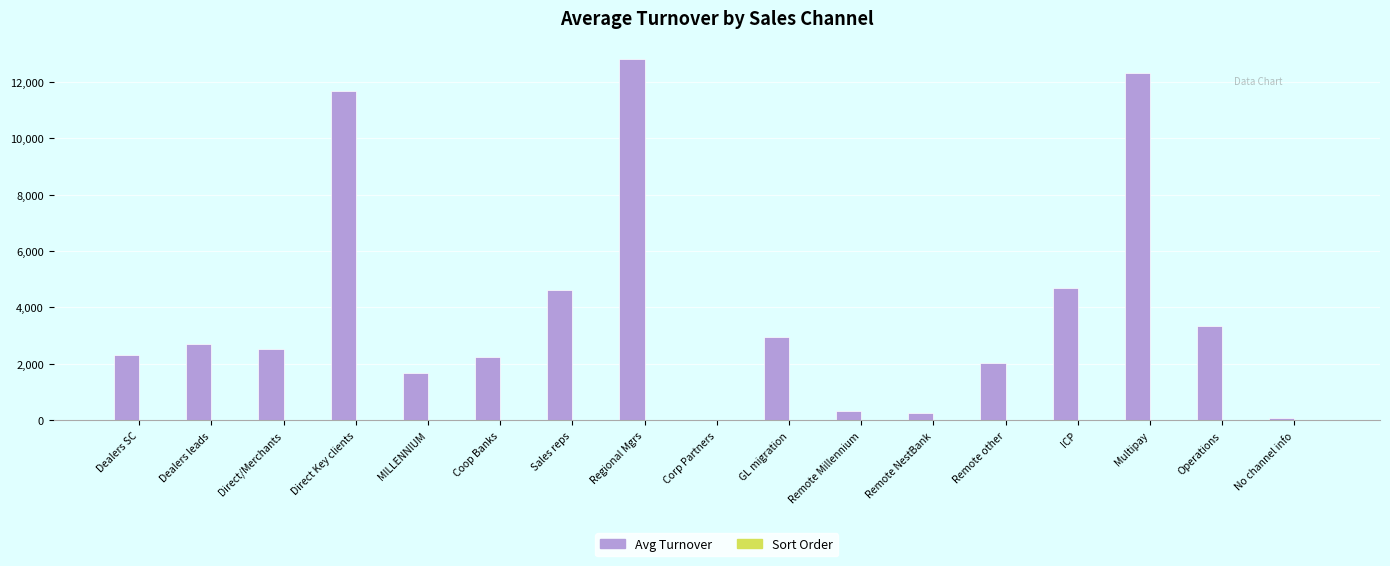

How many groups of bars are there?

17